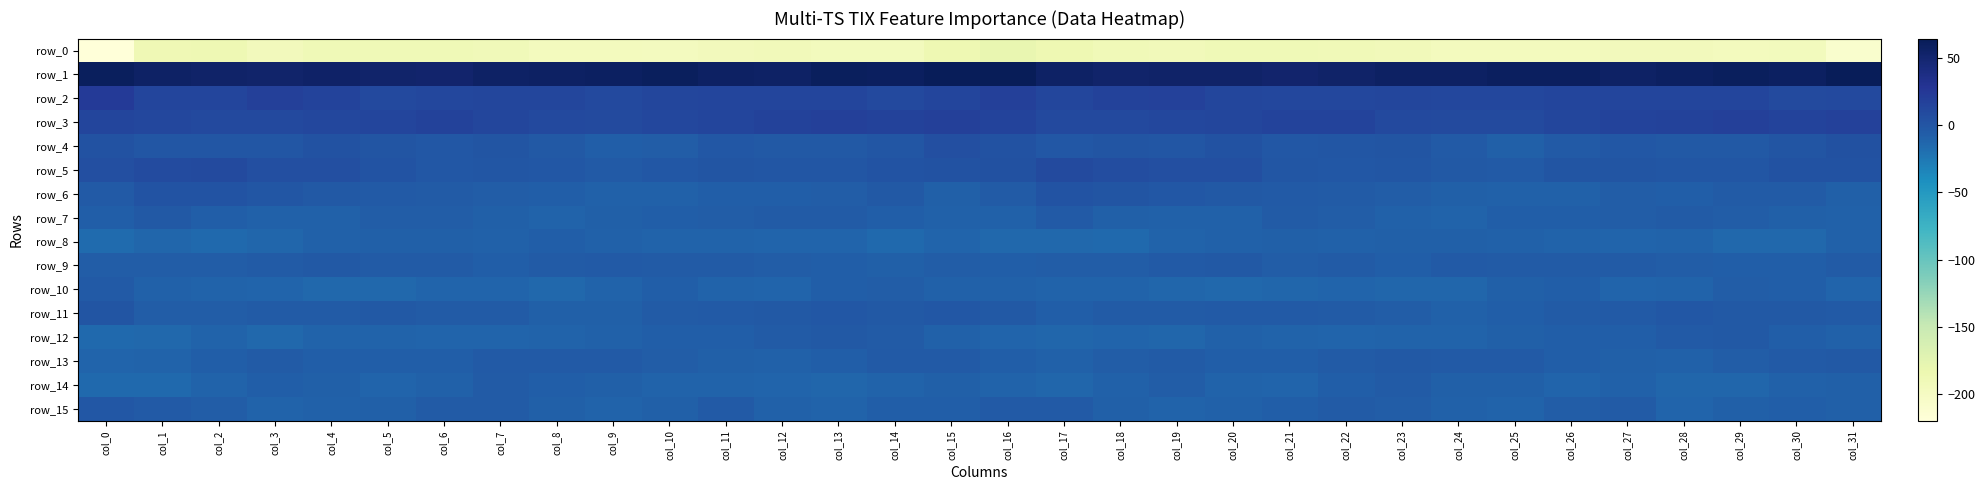

At which category does the chart reach its minimum across all series?

col_0